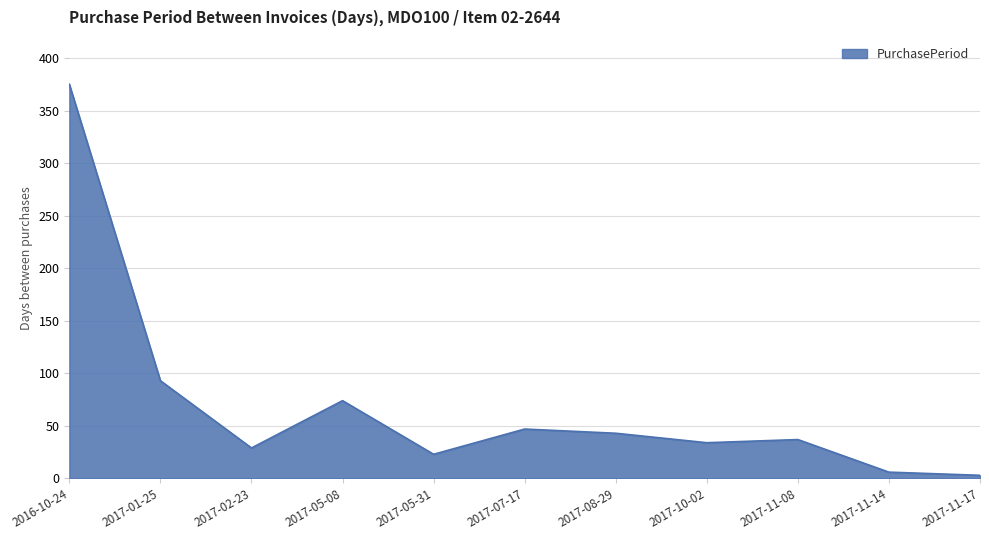

Where does the data first go above 37?

2016-10-24